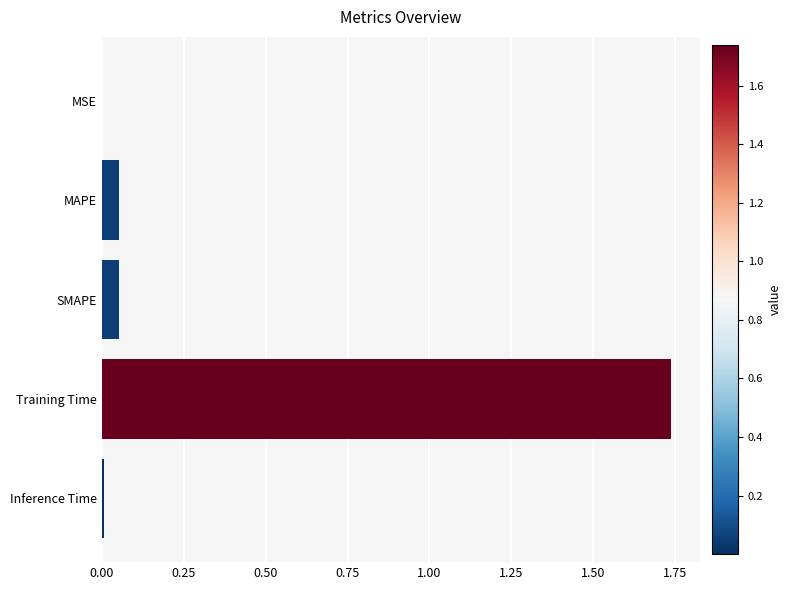

True or false: the data shows 0.0 at Inference Time.

True